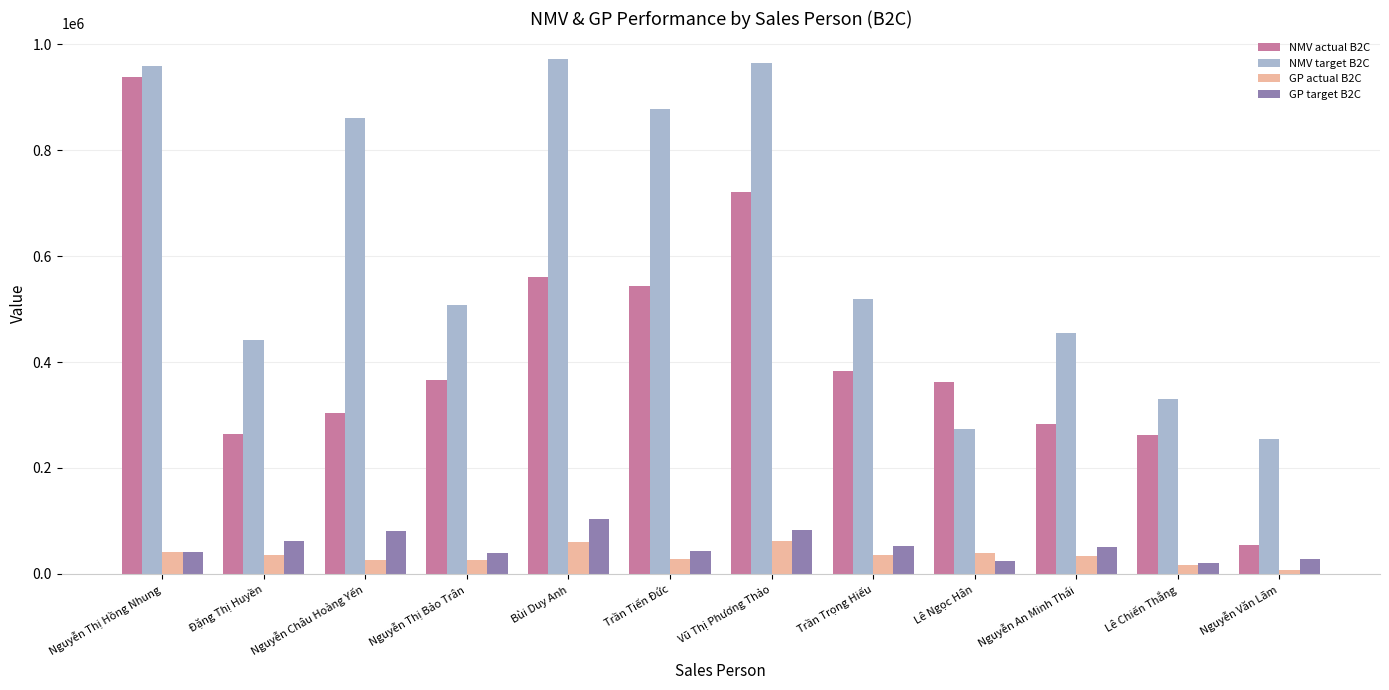

Which series has the largest total across all categories?

NMV target B2C